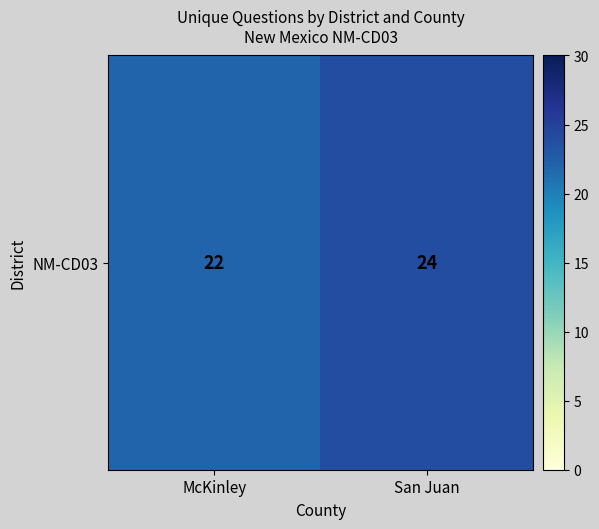

Reading left to right, transcribe all the data shown in this chart.

22	24